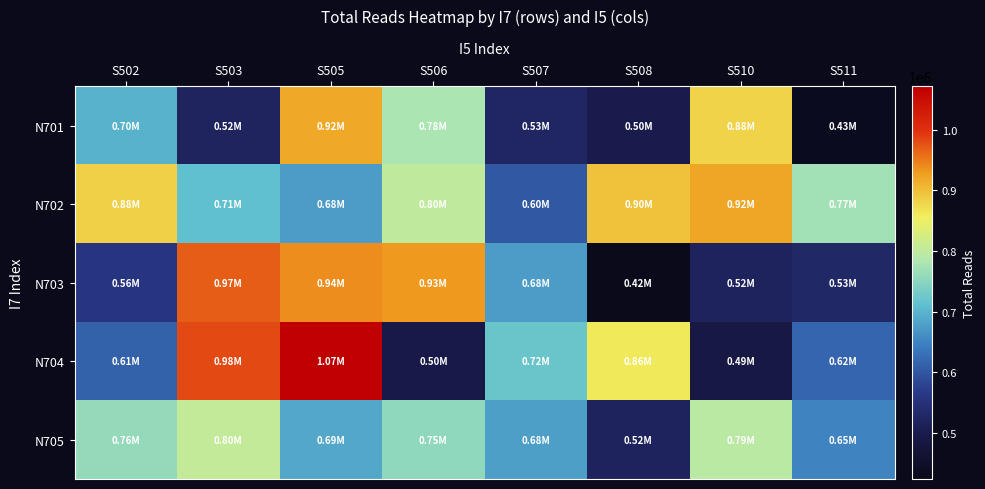

What is the difference between the highest and lowest values at S508?

471671